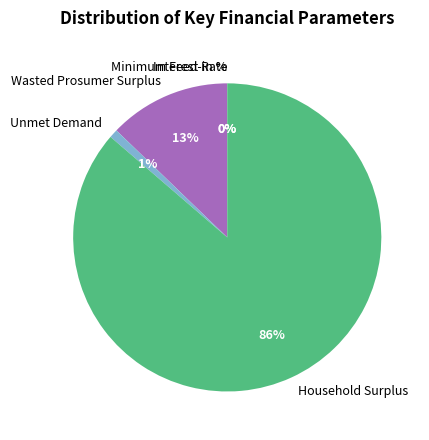

Is there a majority slice in this chart?

Yes